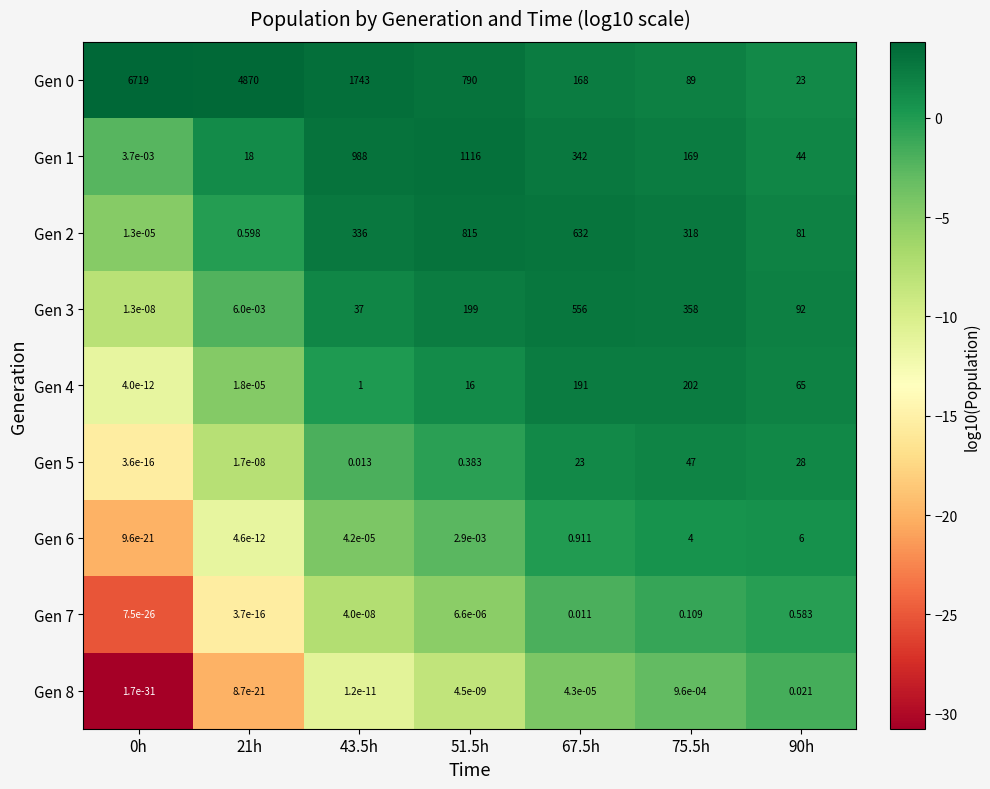

Is the value of Gen 7 at 67.5h greater than the value of Gen 5 at 21h?

Yes